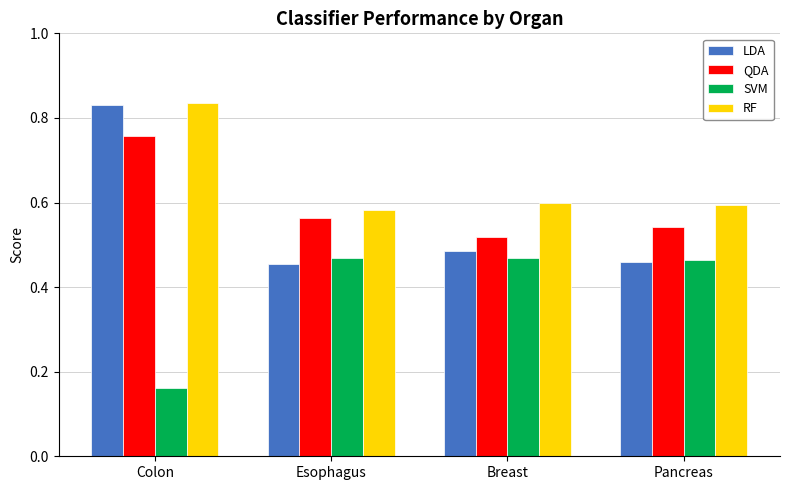

What is the sum of all RF values?

2.6